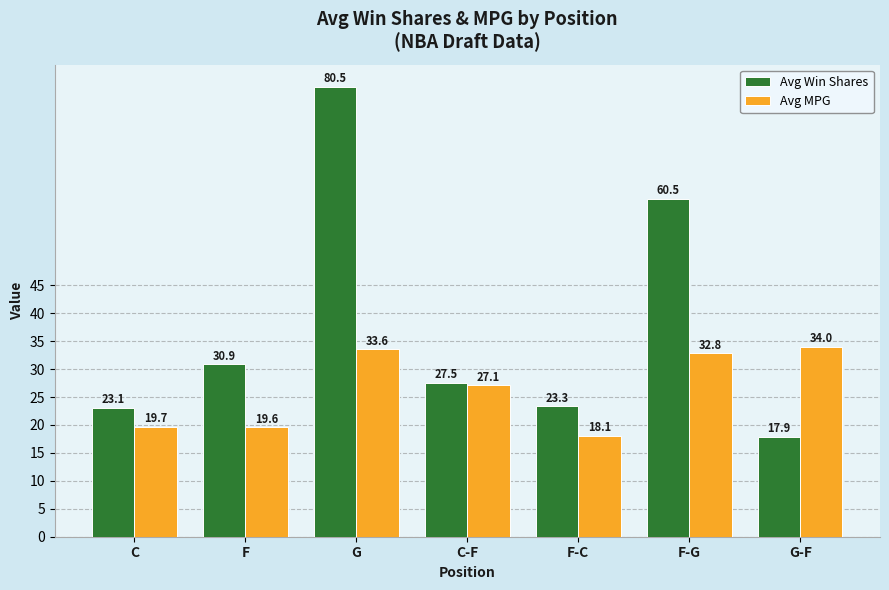

Which series changed the most between C and F-G?

Avg Win Shares